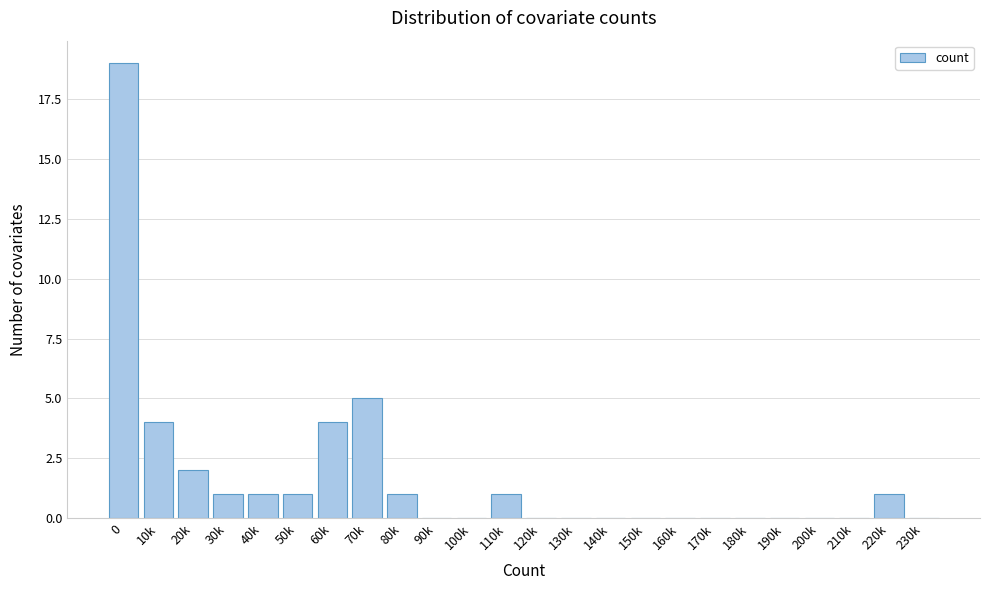

Reading left to right, what are all the values shown in this chart?

0=19	10k=4	20k=2	30k=1	40k=1	50k=1	60k=4	70k=5	80k=1	90k=0	100k=0	110k=1	120k=0	130k=0	140k=0	150k=0	160k=0	170k=0	180k=0	190k=0	200k=0	210k=0	220k=1	230k=0